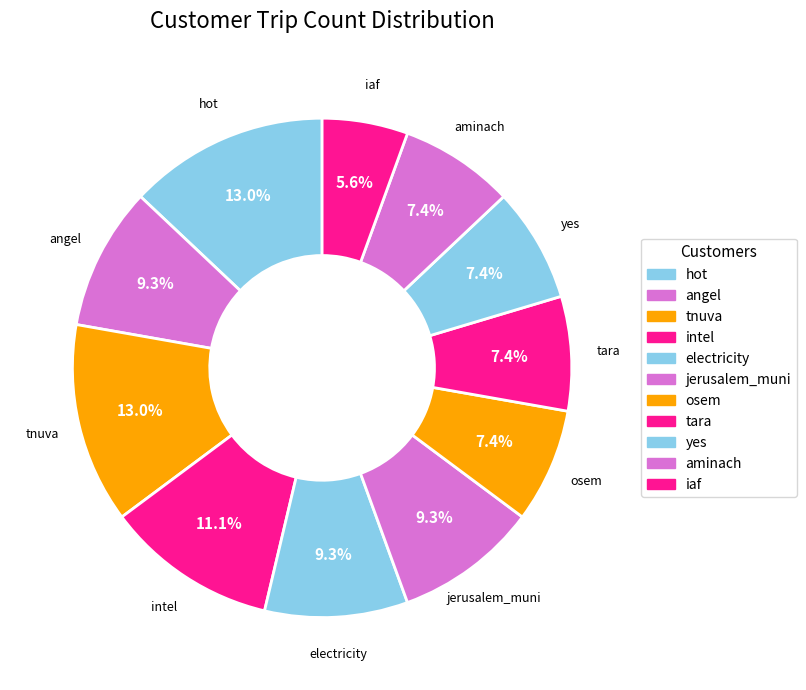

How many segments does this pie chart have?

11